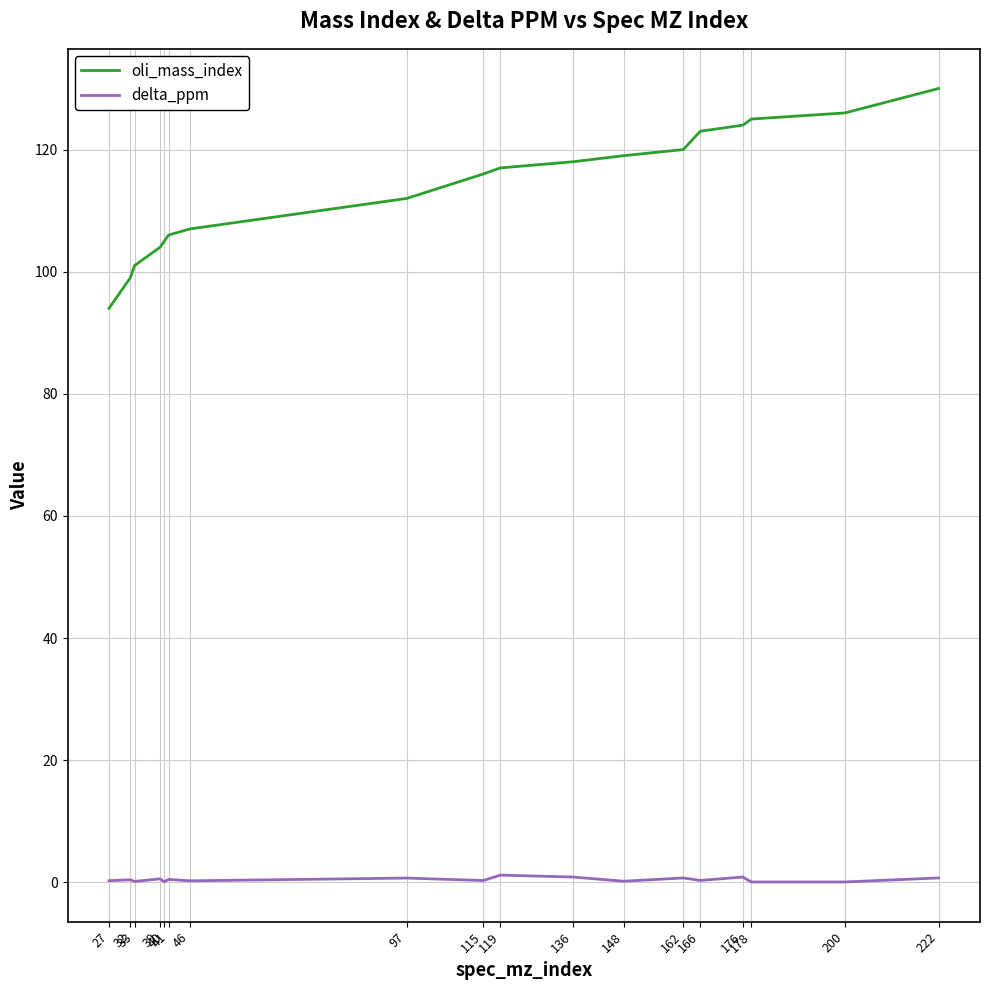

What is the difference between the maximum and second lowest values in the delta_ppm series?

1.1